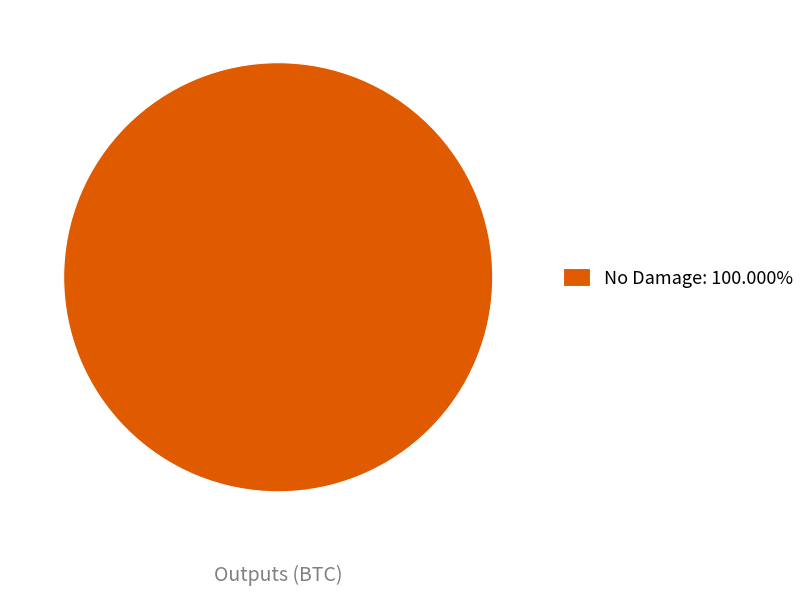

Is there any slice that represents more than half of the pie?

Yes